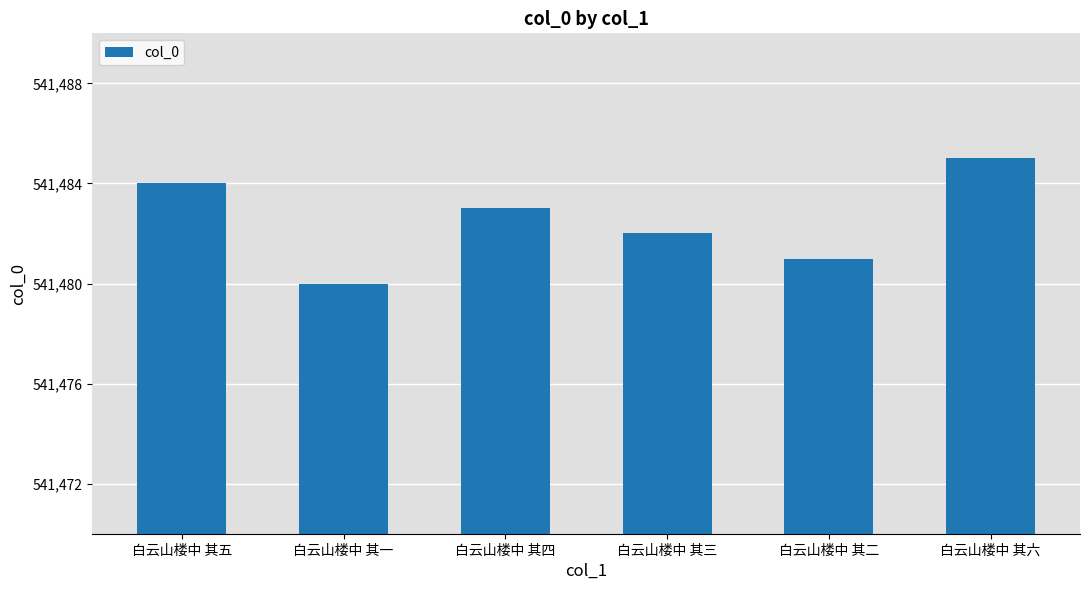

Count the number of categories in the chart.

6